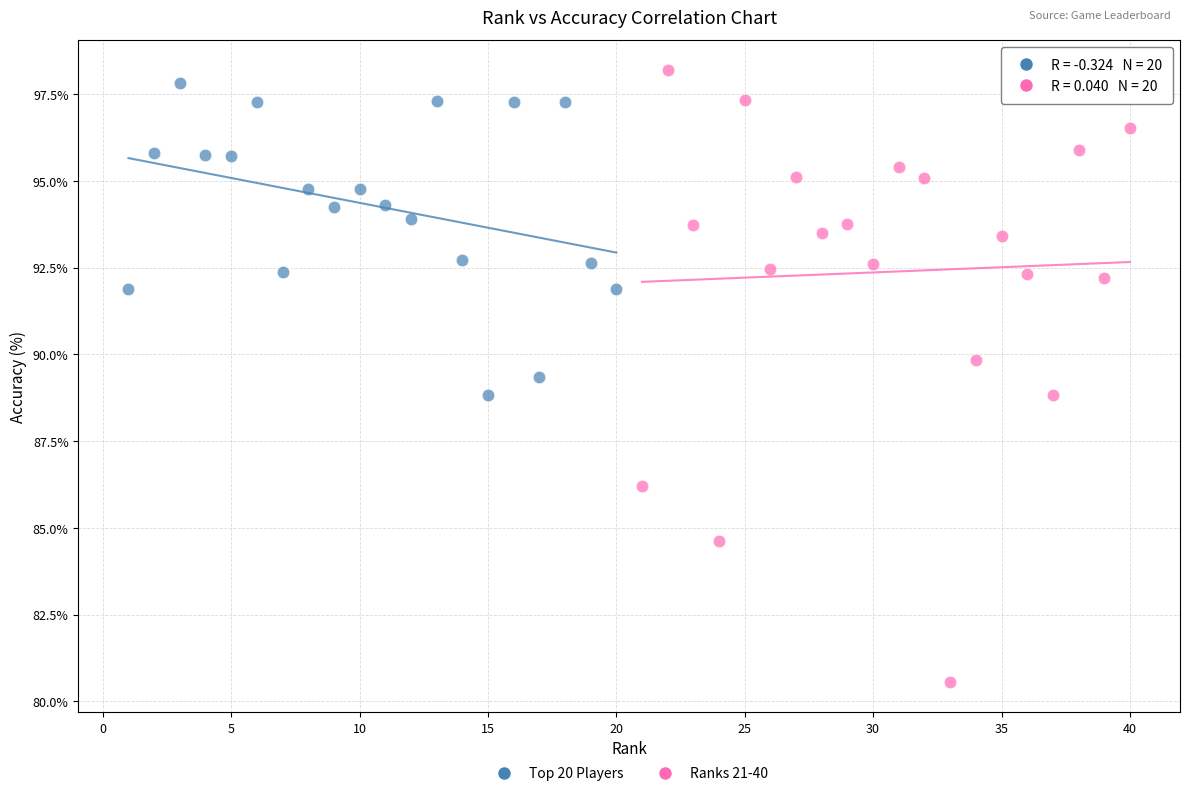

Which series contains the lowest Y value?

Ranks 21-40